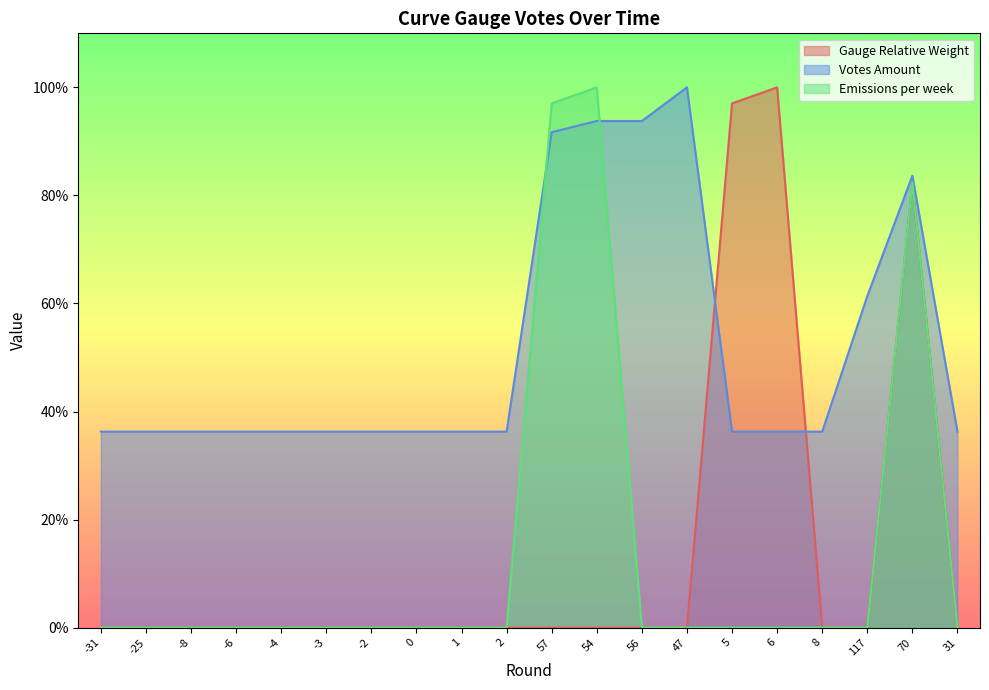

How many interior local peaks does the Gauge Relative Weight series have?

2